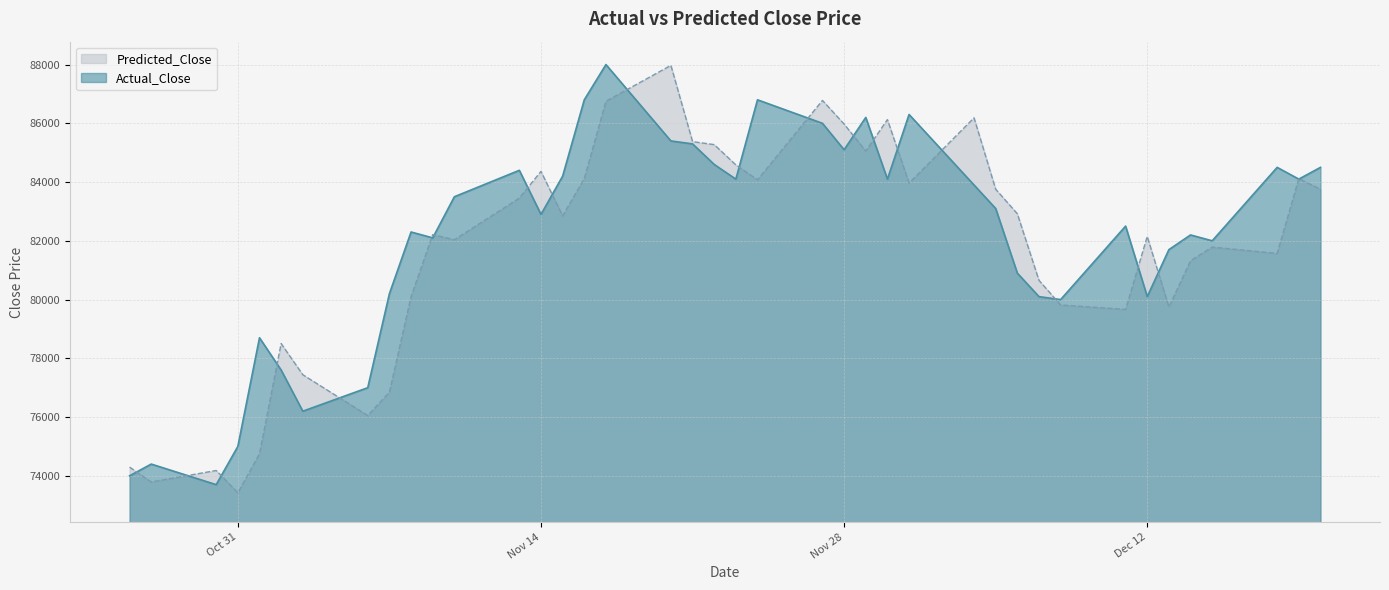

In Actual_Close, how many points are lower than both neighbors (excluding endpoints)?

11